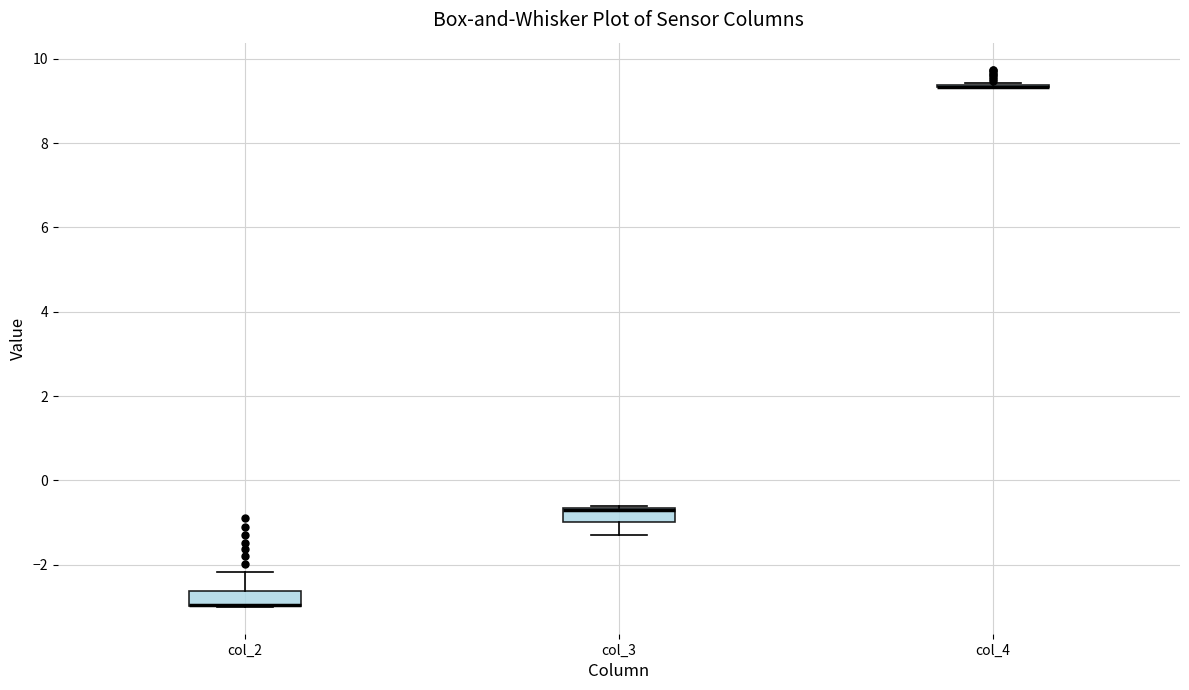

Reading left to right, transcribe this box plot: for each box, give where its median line is, the range the box spans, and where its two whiskers end, as read against the y-axis. The values are not printed on the chart, so give them approximately, as read against the axis.

col_2: median -3.0 (drawn on the box's lower edge), box -3.0 to -2.6, whiskers -3.0 to -2.2
col_3: median -0.6 (drawn on the box's upper edge), box -1.0 to -0.6, whiskers -1.2 to -0.6
col_4: box collapsed to a line at 9.4, whiskers 9.4 to 9.4